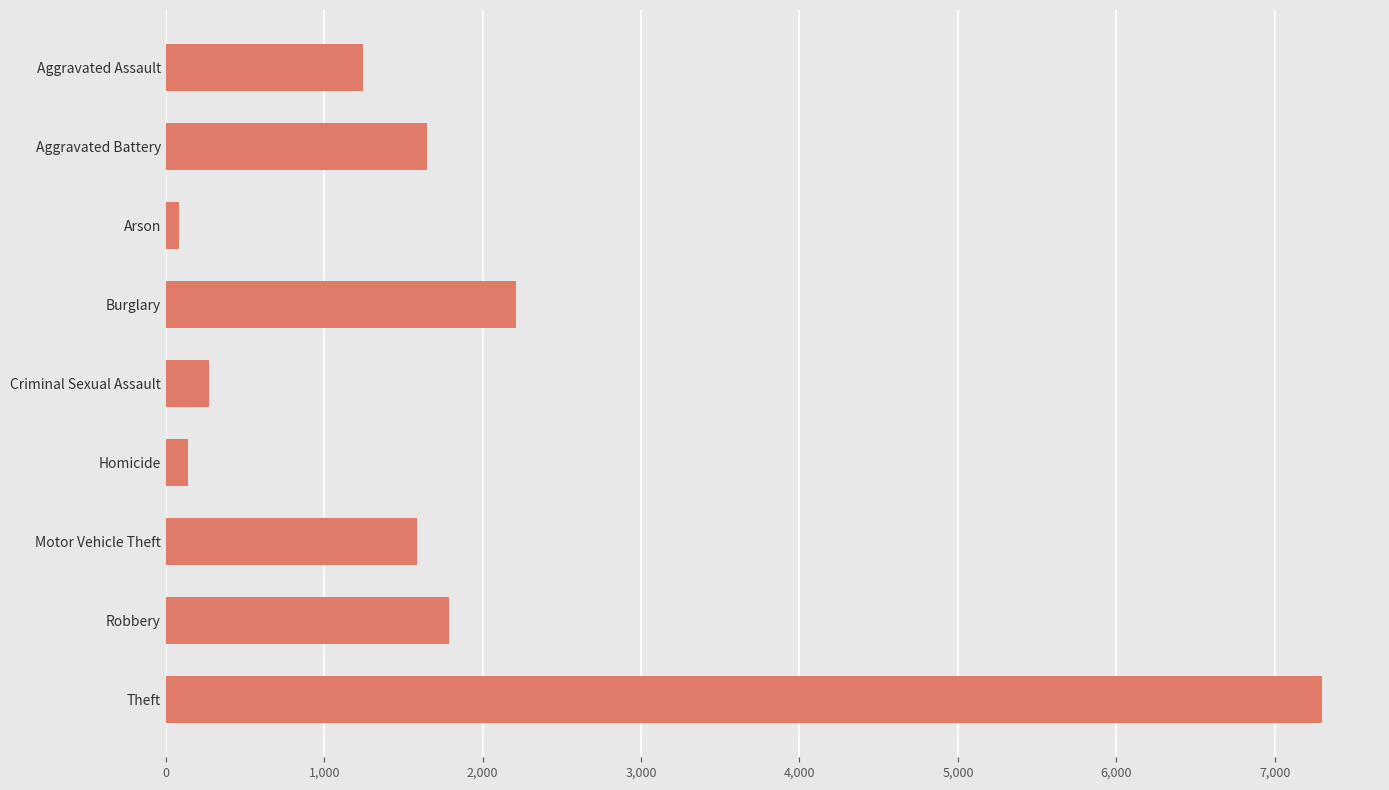

Count the number of categories in the chart.

9